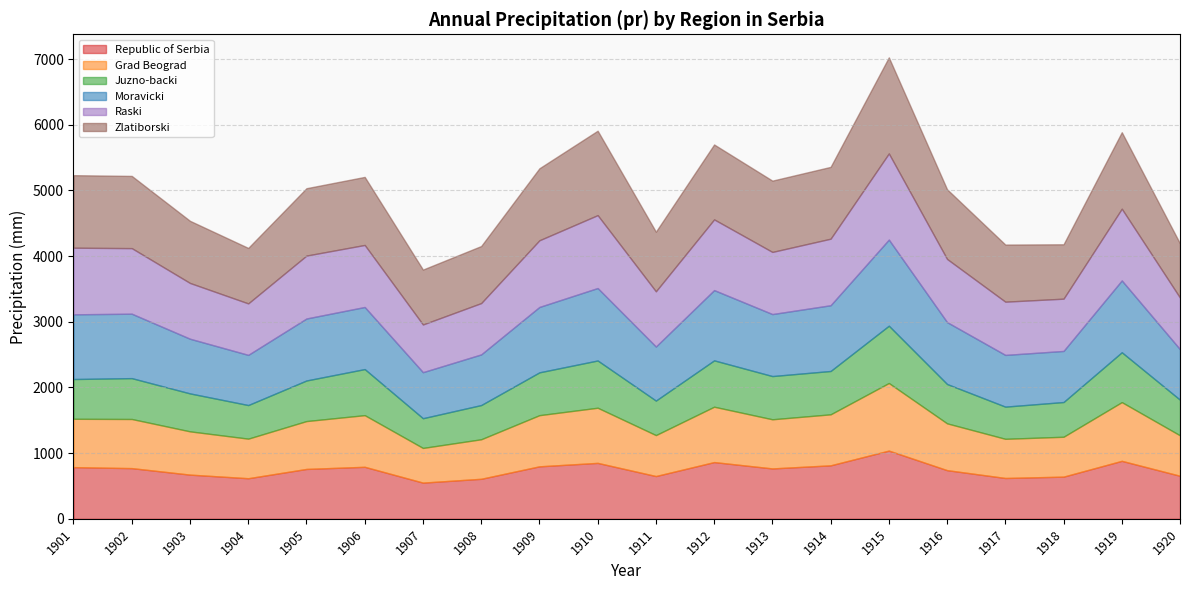

What is the difference between the Grad Beograd values at 1901 and 1905?

7.4